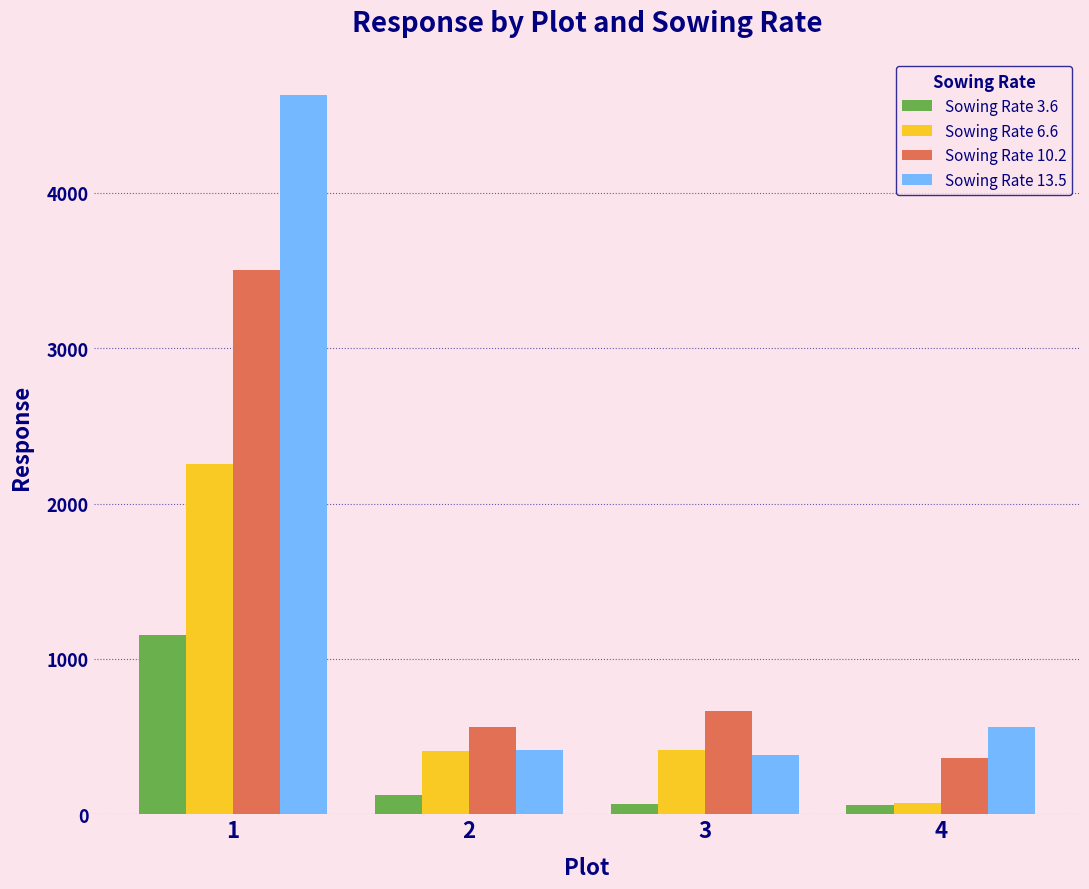

Which series has the largest total across all categories?

Sowing Rate 13.5